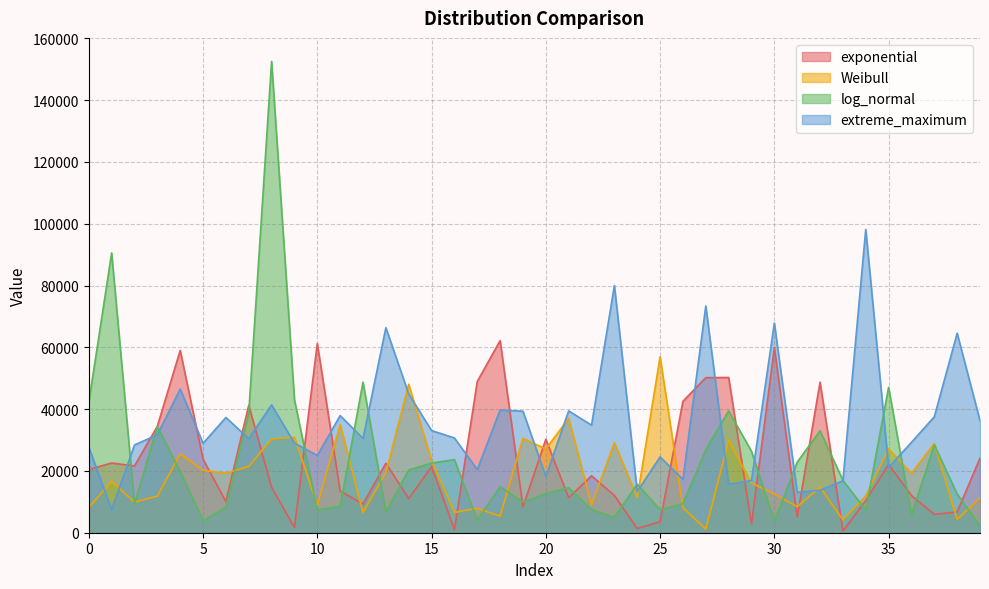

What is the total value across all series at 8?

238879.6